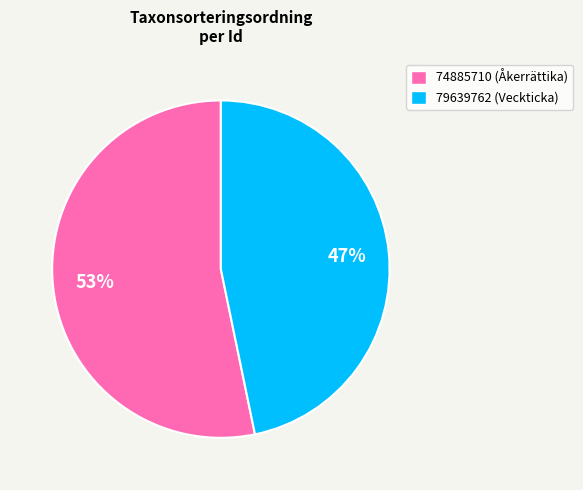

How many segments does this pie chart have?

2